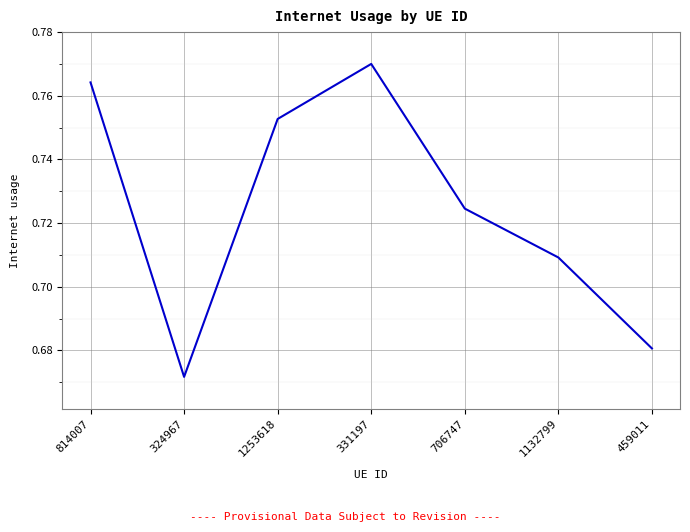

Rank the categories by value from highest to lowest.

331197, 814007, 1253618, 706747, 1132799, 459011, 324967